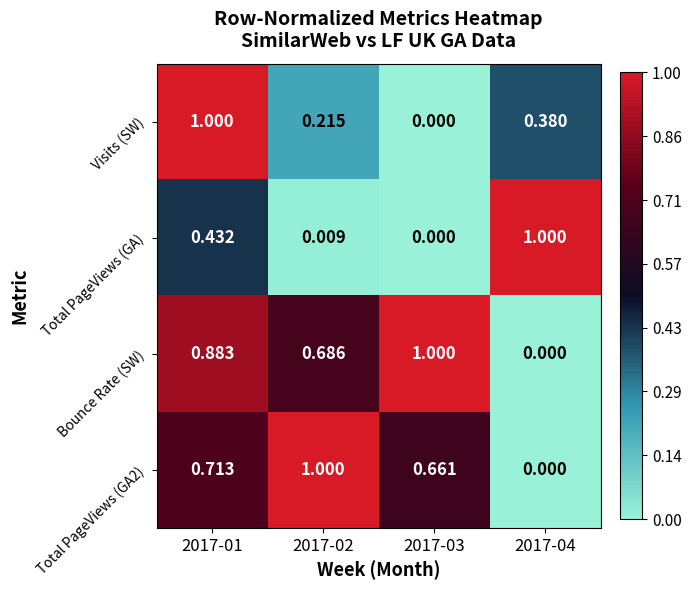

Is the value of Total PageViews (GA) at 2017-04 greater than the value of Bounce Rate (SW) at 2017-01?

Yes